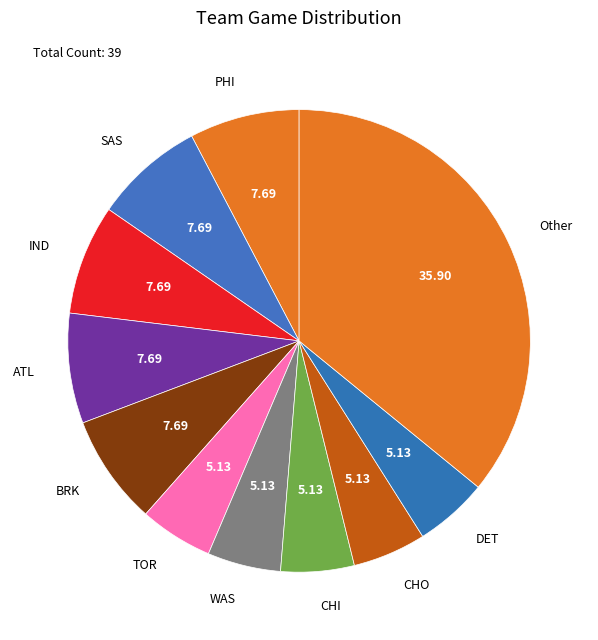

Do SAS and IND together represent more than half of the pie?

No